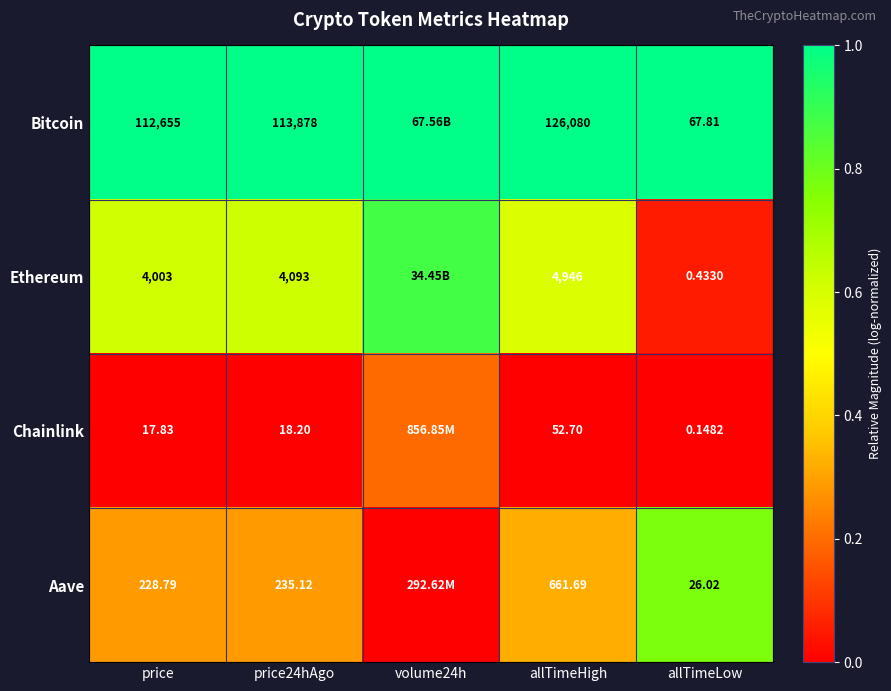

How many data points does each series have?

5